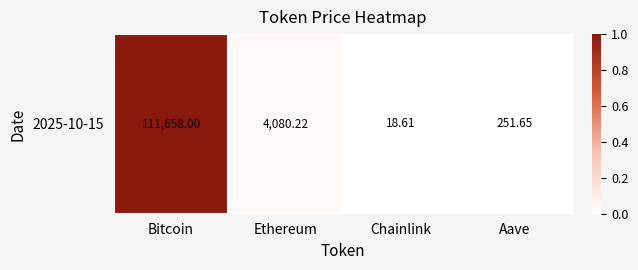

List the labels in order of value, largest first.

Bitcoin, Ethereum, Aave, Chainlink